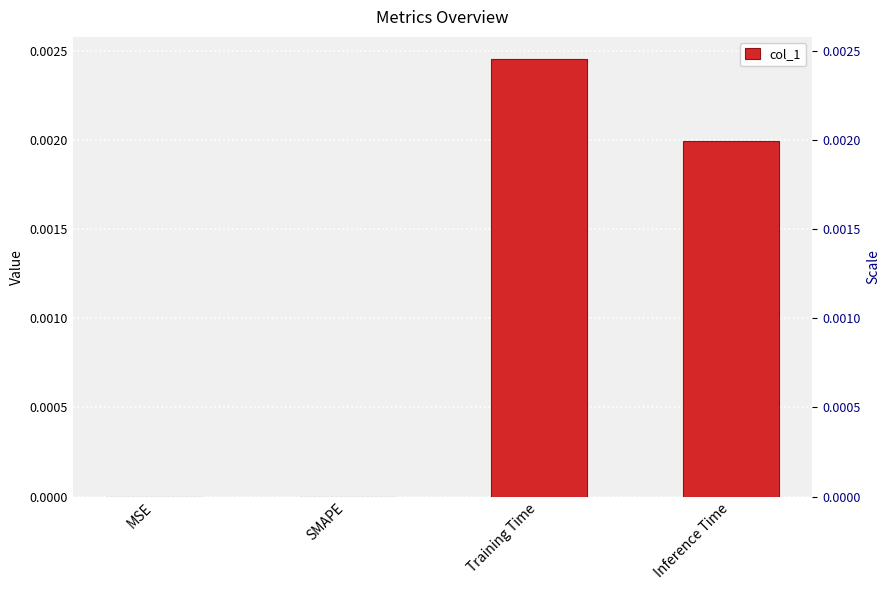

List the labels in order of value, largest first.

Training Time, Inference Time, MSE, SMAPE